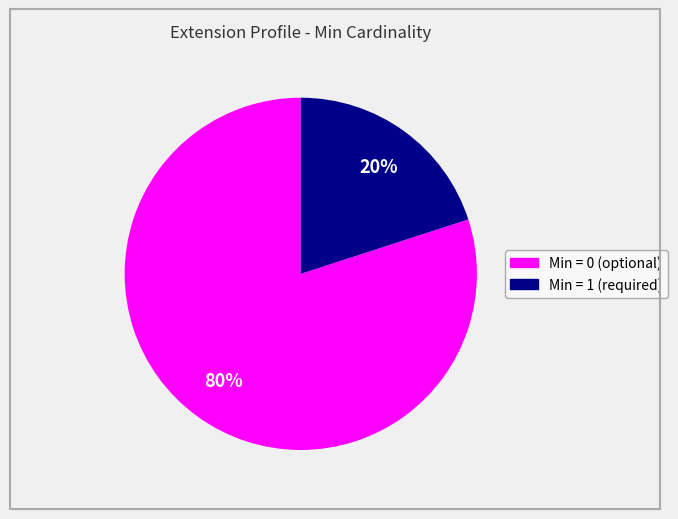

To the nearest percent, what is the average slice percentage?

50%